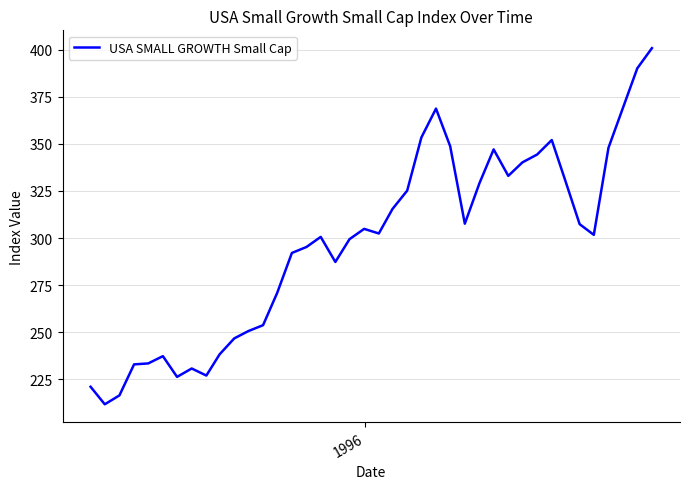

What is the smallest value displayed?

211.8